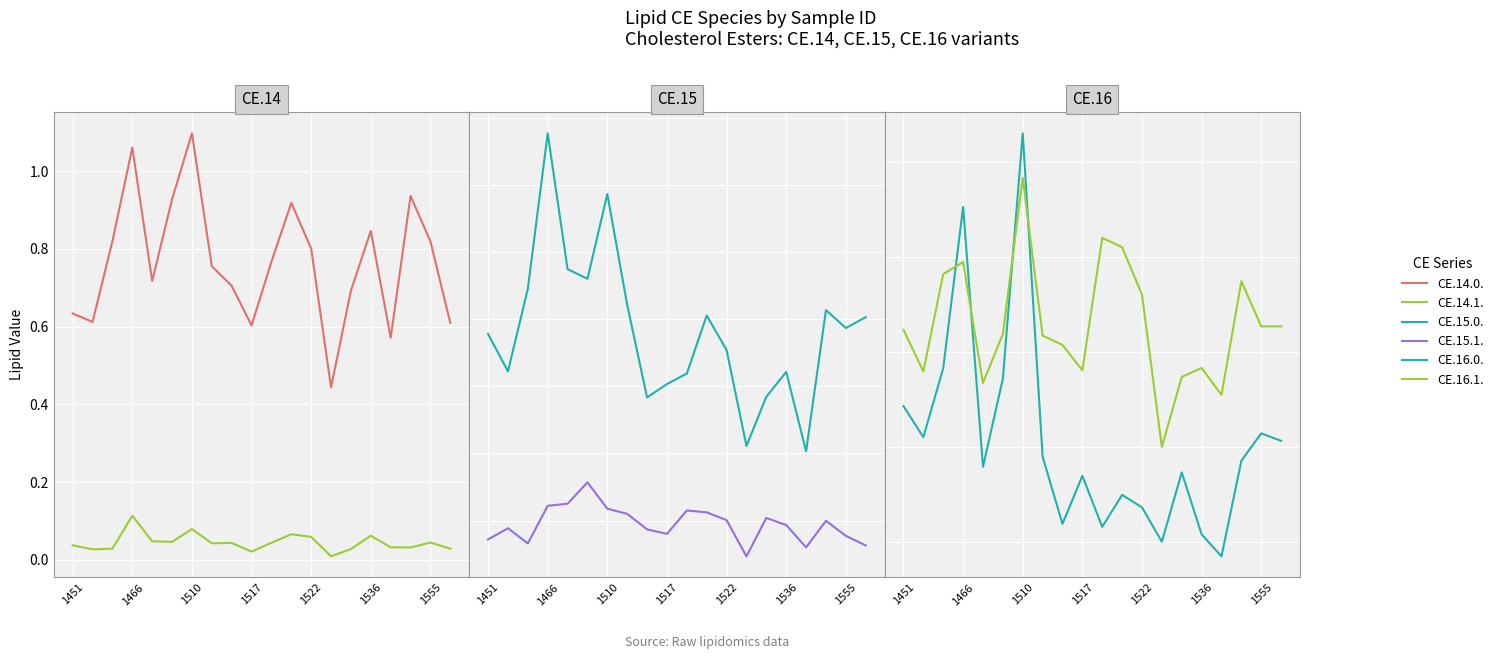

Between 1510 and 17, which series saw the biggest shift?

CE.16.0.